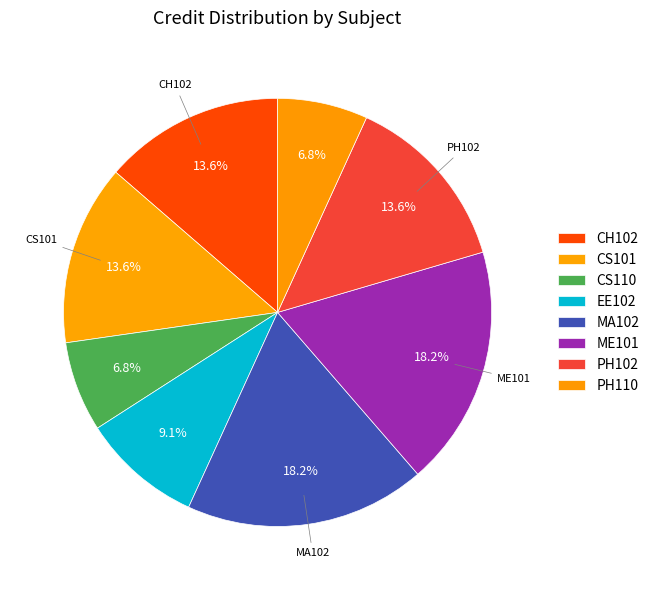

What portion of the pie excludes CH102?

86.4%